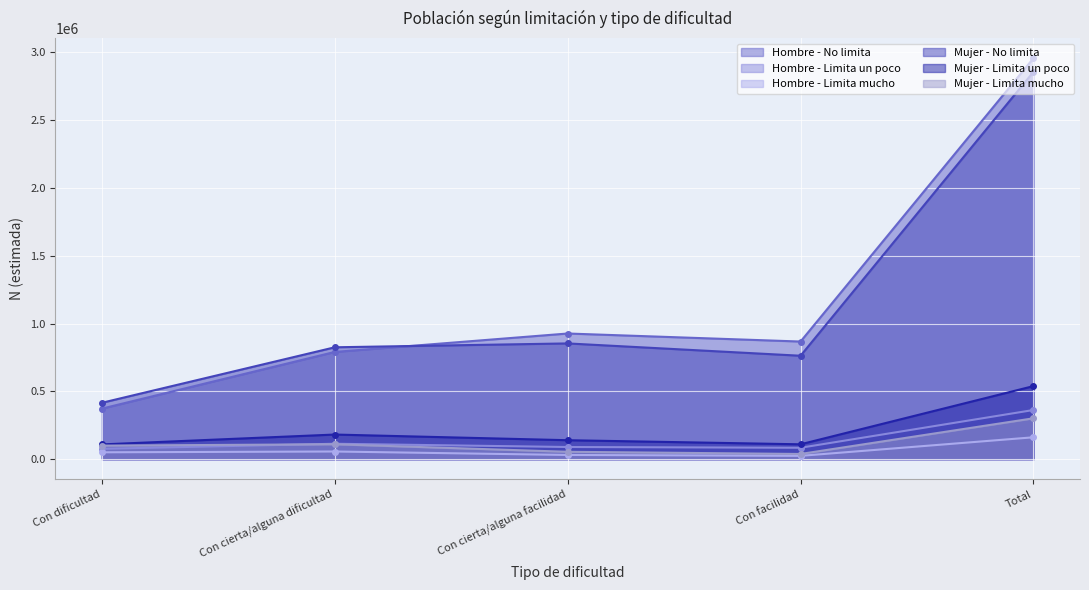

Which category has the highest value across all series?

Total